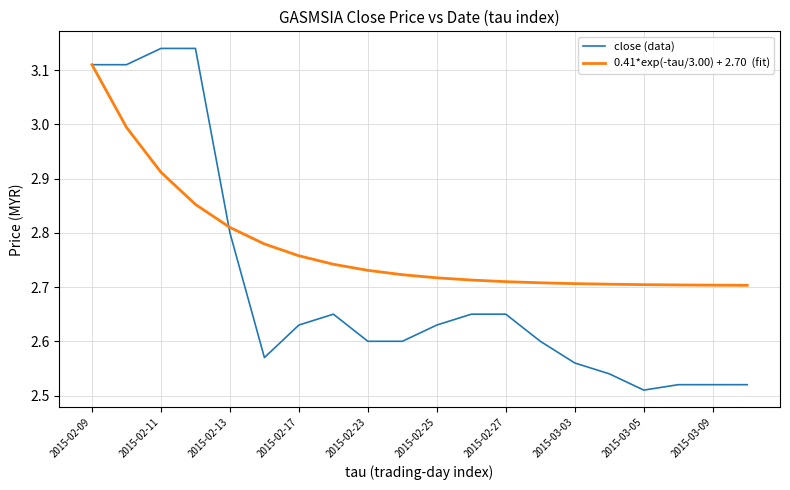

Is this an area chart (filled region under the line)?

No